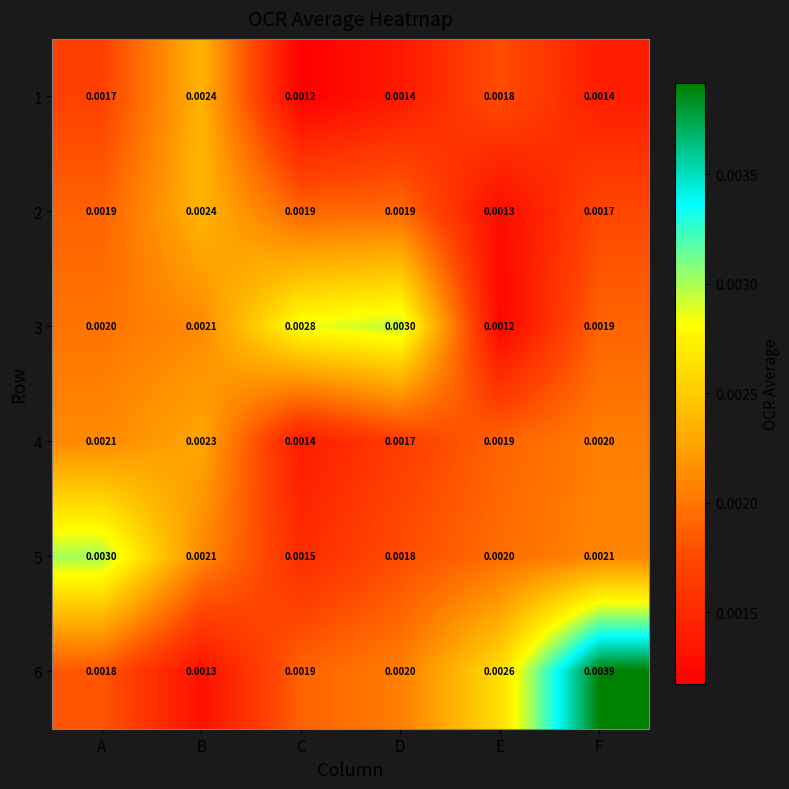

Is the value of 6 at B greater than the value of 5 at B?

No